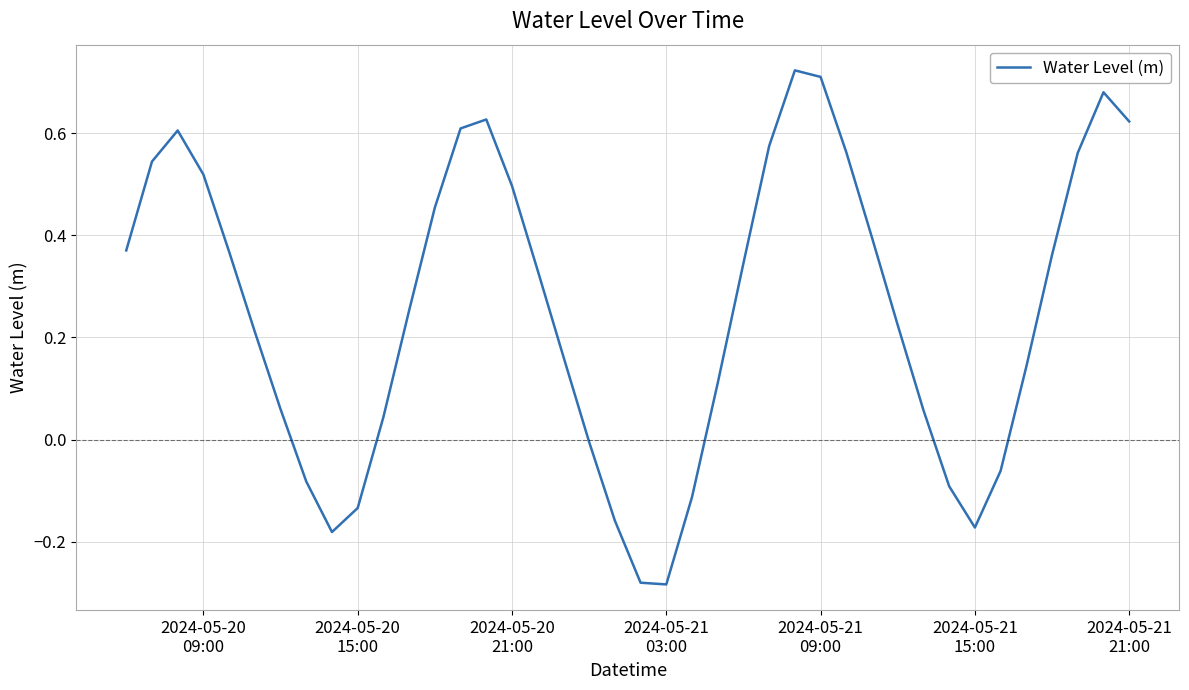

What is the value of the 23rd point from the left?

-0.1